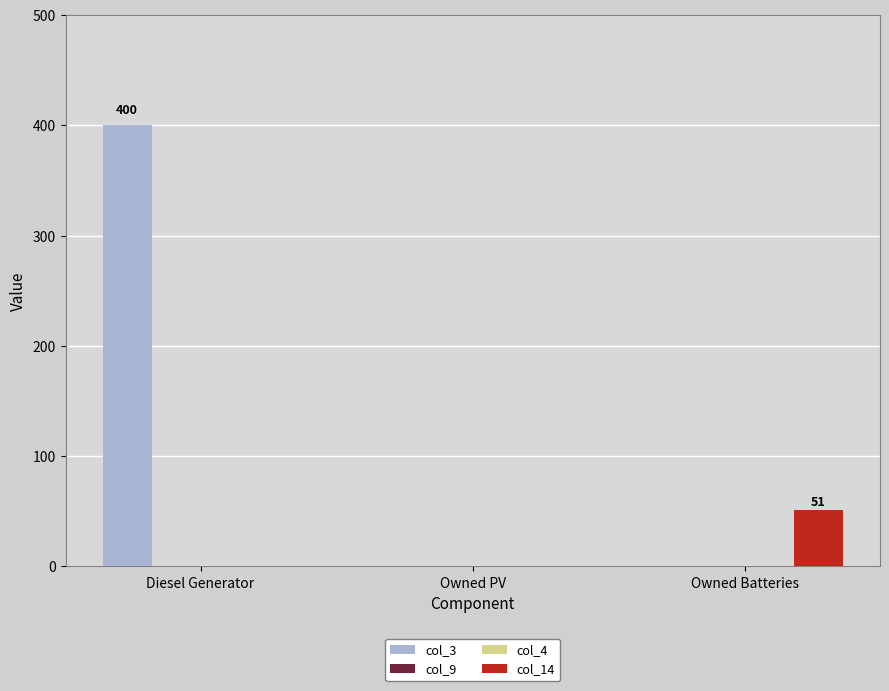

Which series changed the most between Diesel Generator and Owned PV?

col_3